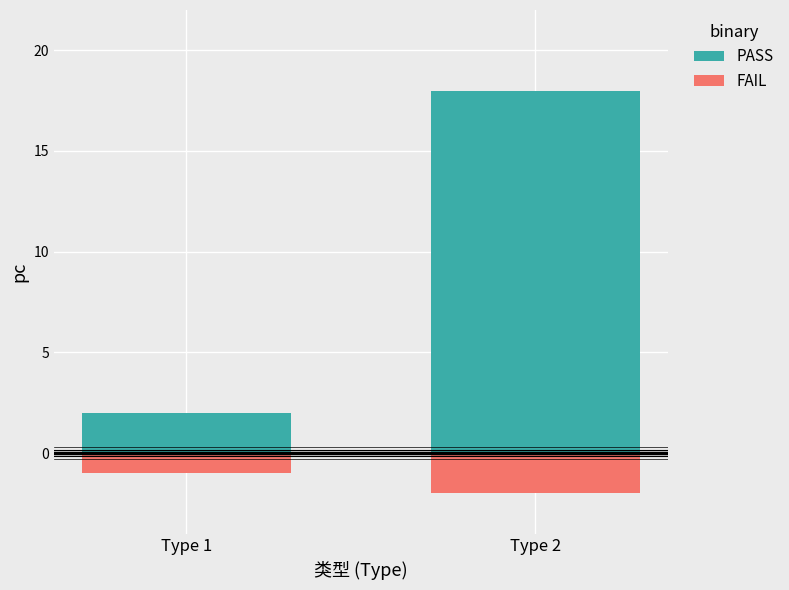

Which series has the largest range (max minus min)?

PASS